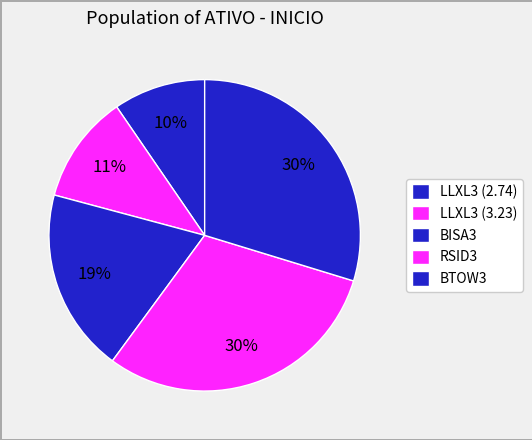

Is the sum of BTOW3 and LLXL3 (3.23) greater than half?

No